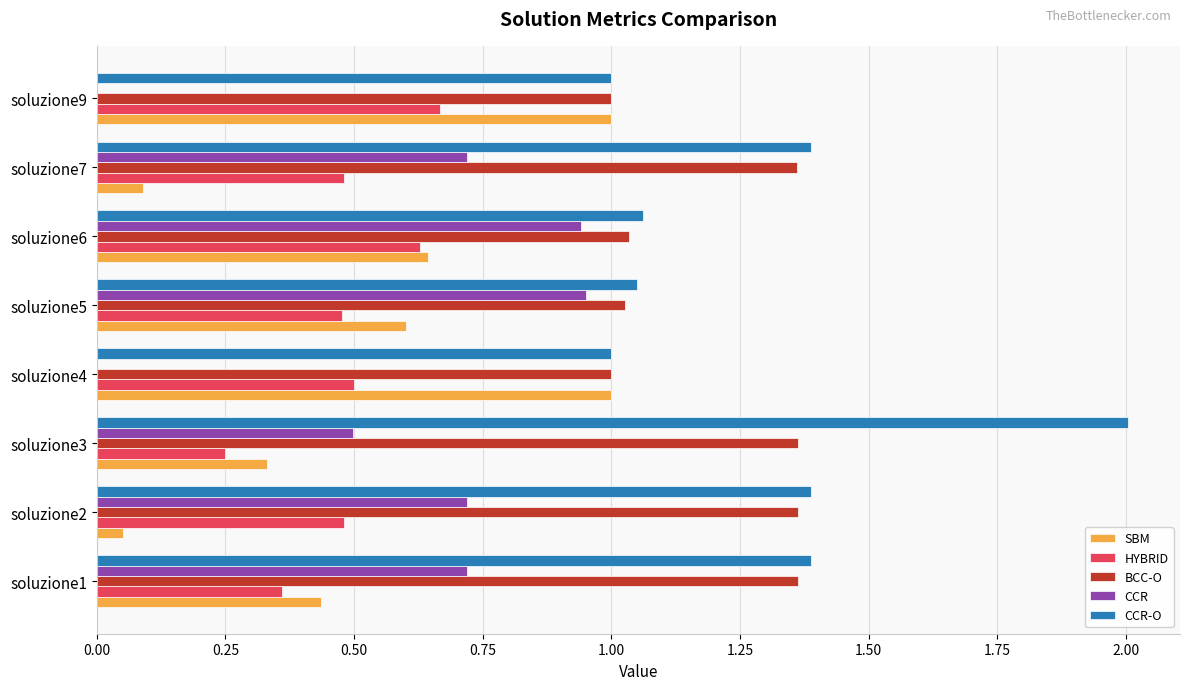

What is the sum of the CCR-O values at soluzione5 and soluzione1?

2.4